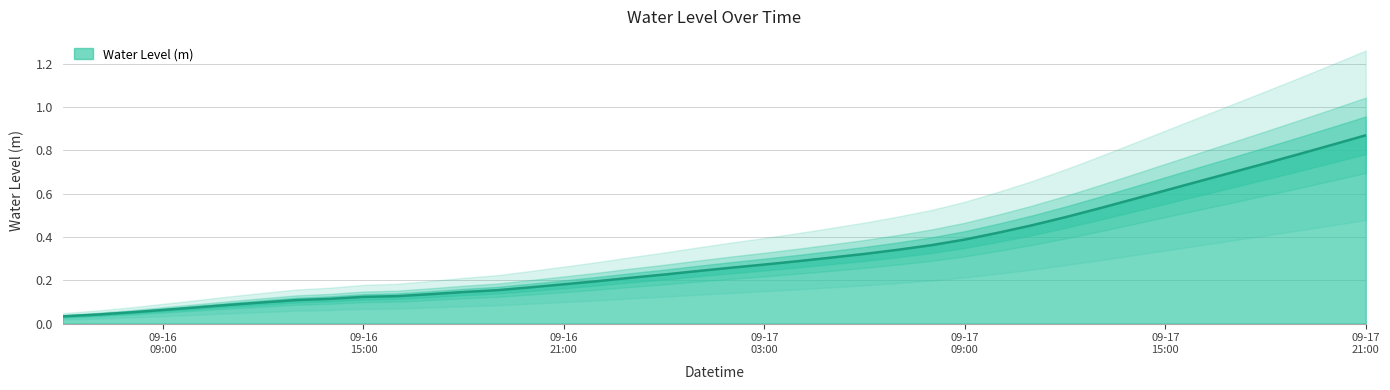

What is the maximum value shown in the chart?

0.9